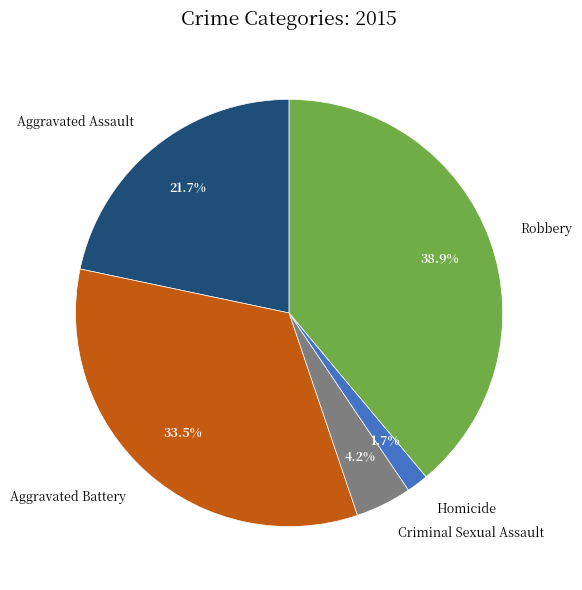

Combined, do Aggravated Assault and Homicide account for over 50%?

No